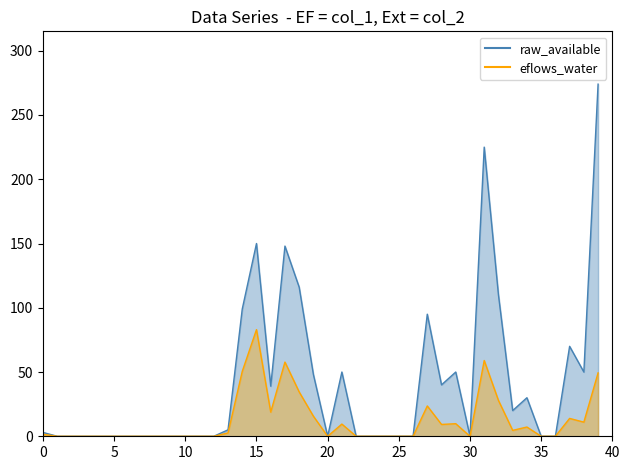

How many lines are shown in the chart?

2